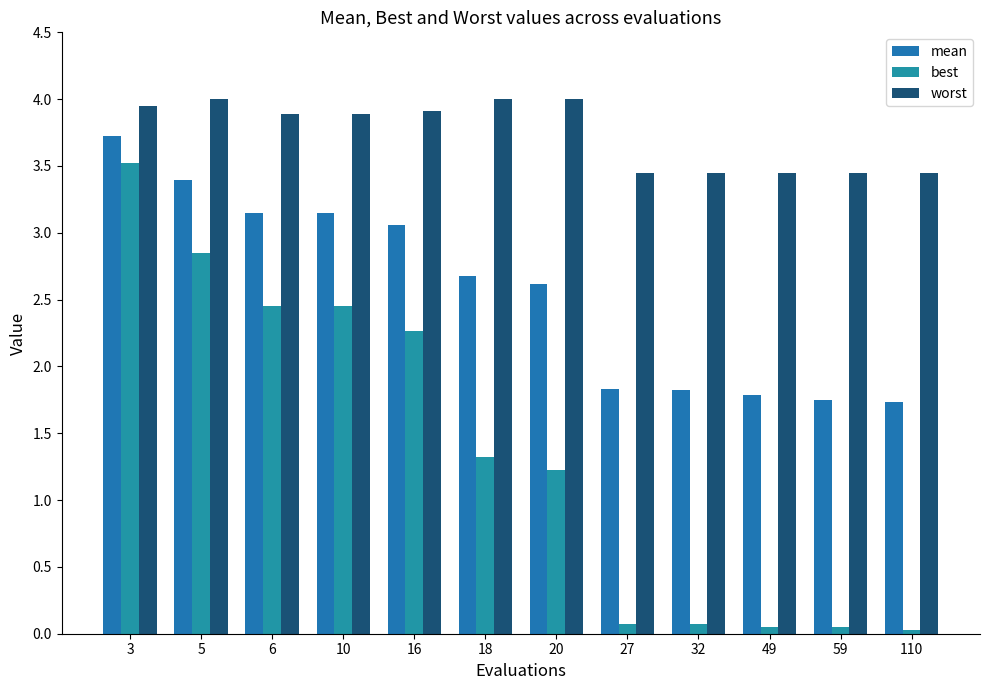

Reading right to left, list all the values displayed in this chart.

mean: 1.7	1.7	1.8	1.8	1.8	2.6	2.7	3.1	3.1	3.1	3.4	3.7
best: 0.0	0.0	0.0	0.1	0.1	1.2	1.3	2.3	2.5	2.5	2.9	3.5
worst: 3.4	3.4	3.4	3.4	3.4	4.0	4.0	3.9	3.9	3.9	4.0	3.9